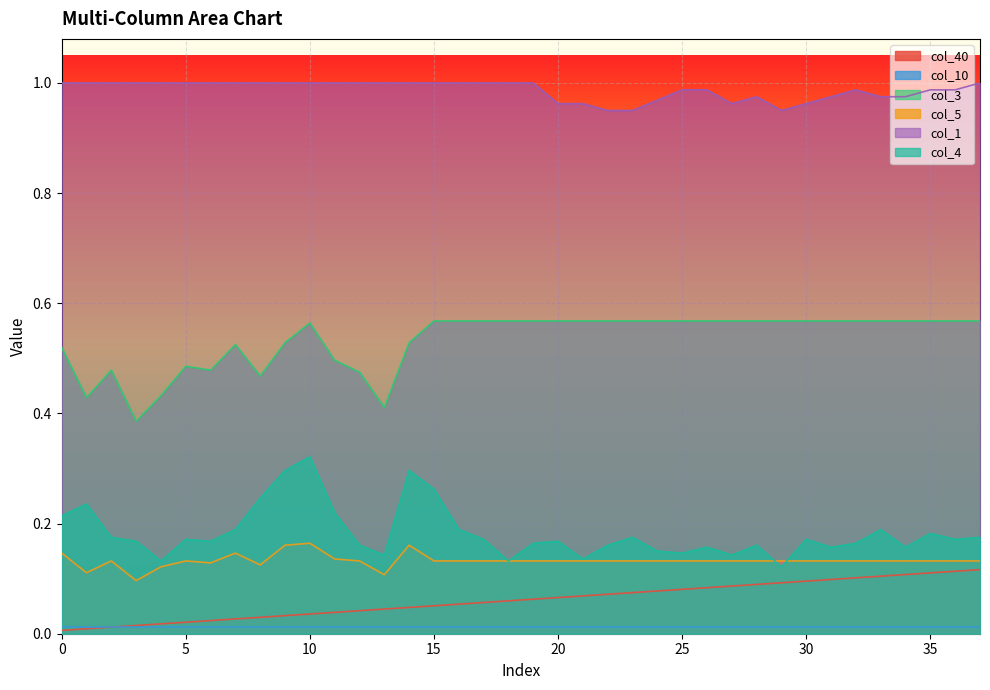

What are all the series names shown in the legend?

col_40, col_10, col_3, col_5, col_1, col_4